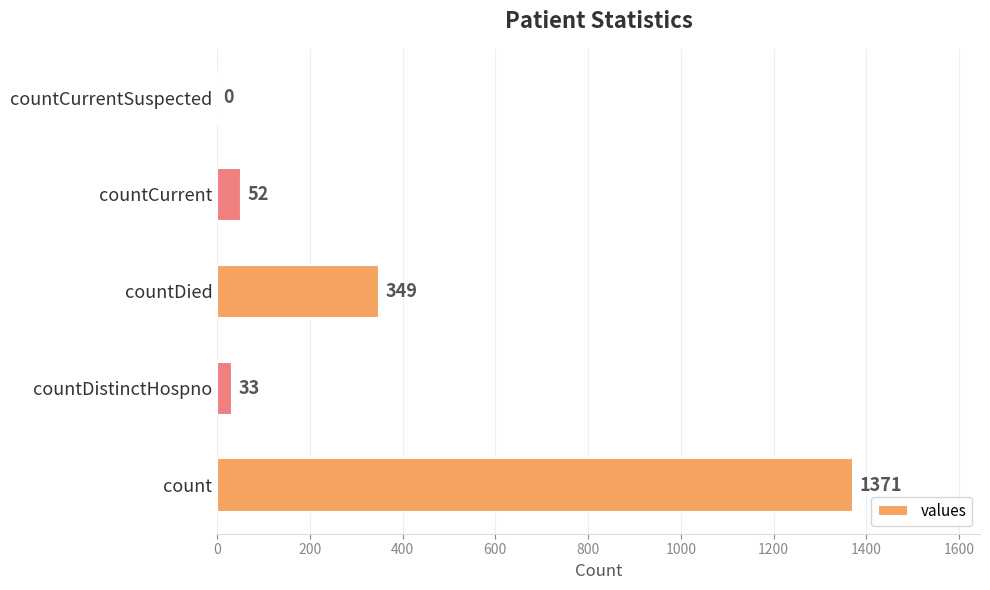

The value at countCurrent is 52. True or false?

True